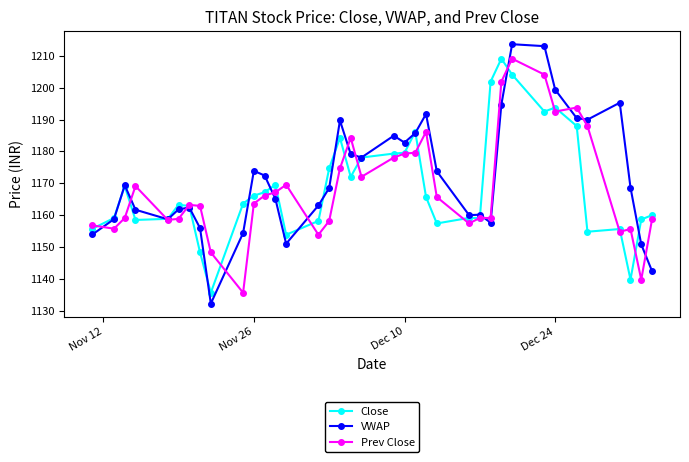

What is the value of the Prev Close point at the 28th from the left?

1201.9